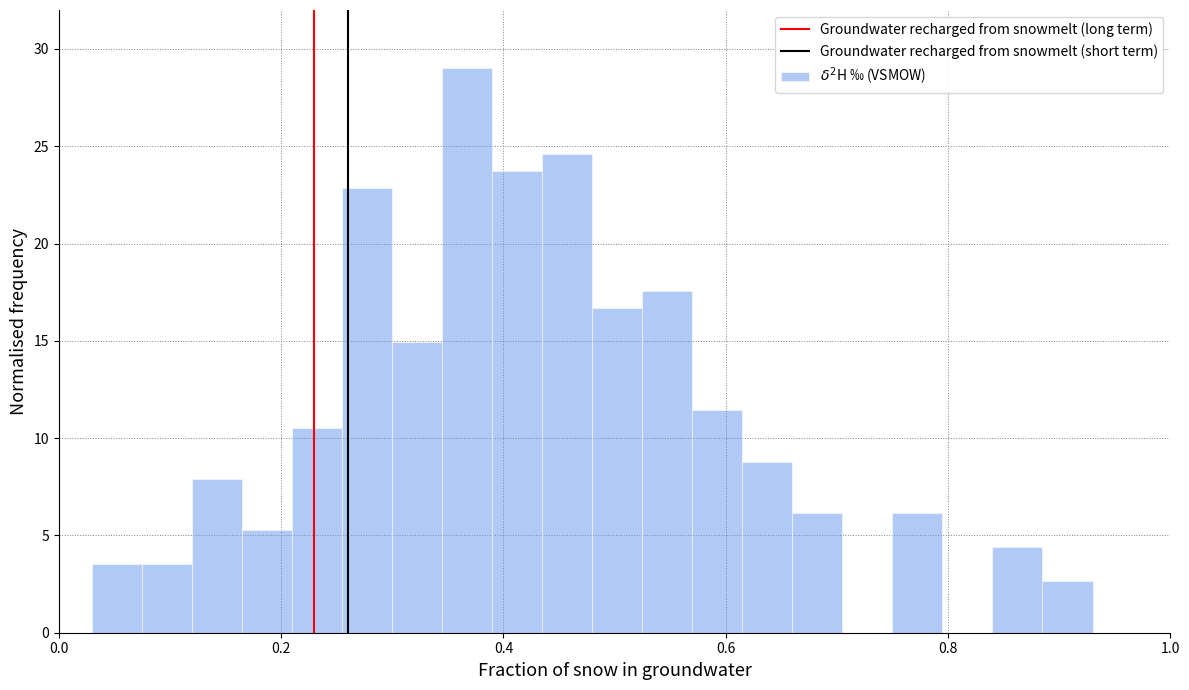

Read against the x-axis, roughly where is the centre of the tallest bar?

0.36